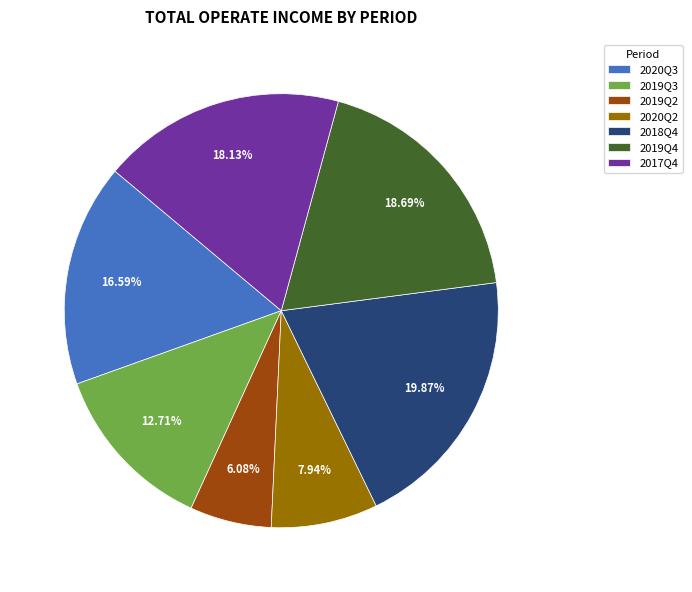

To the nearest percent, what portion does 2019Q3 represent?

13%